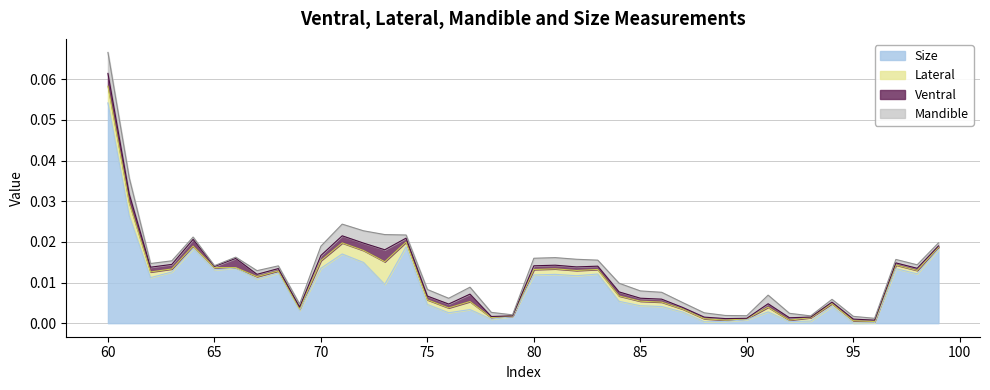

After their last crossing, which series has the higher values: Size or Ventral?

Size